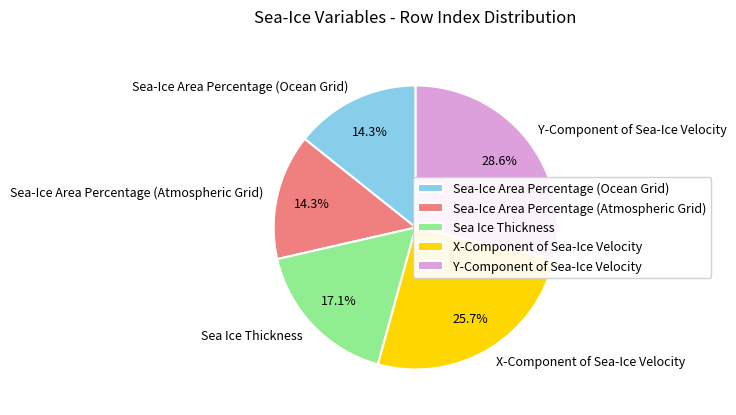

To the nearest percent, what is the average slice percentage?

20%